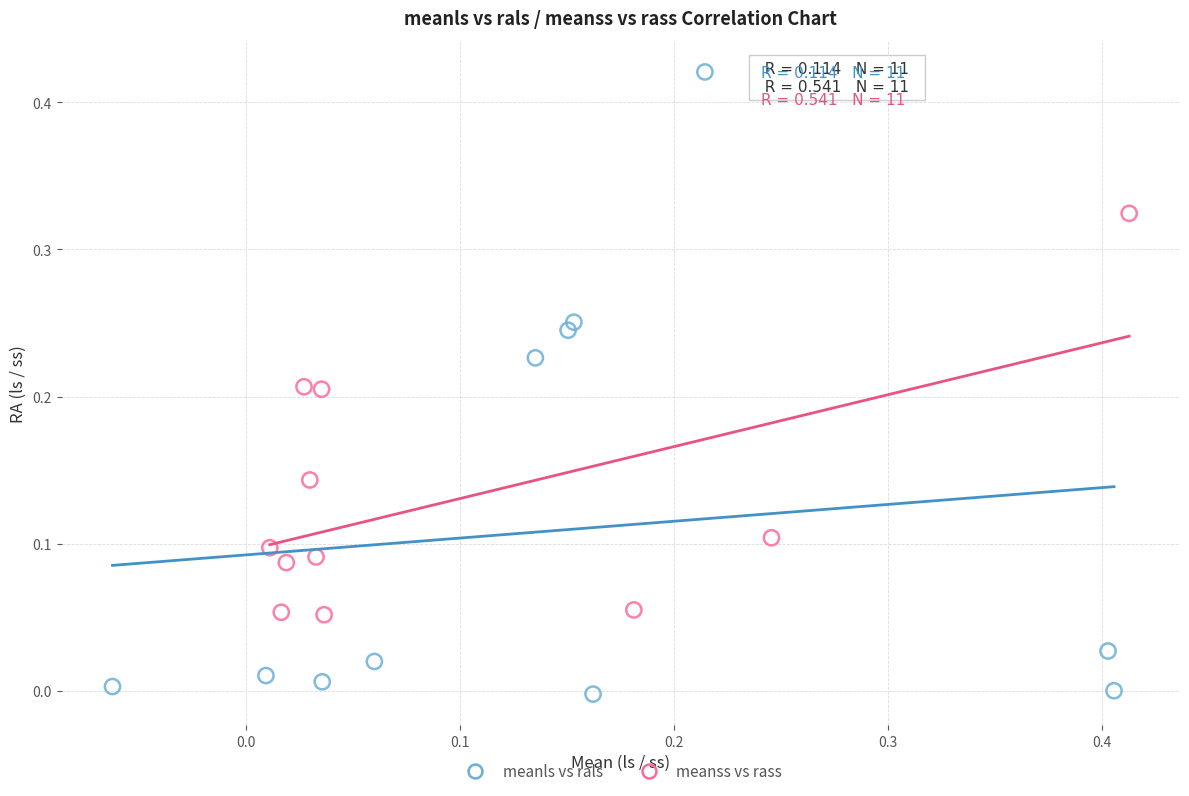

Which series contains the highest Y value?

meanls vs rals